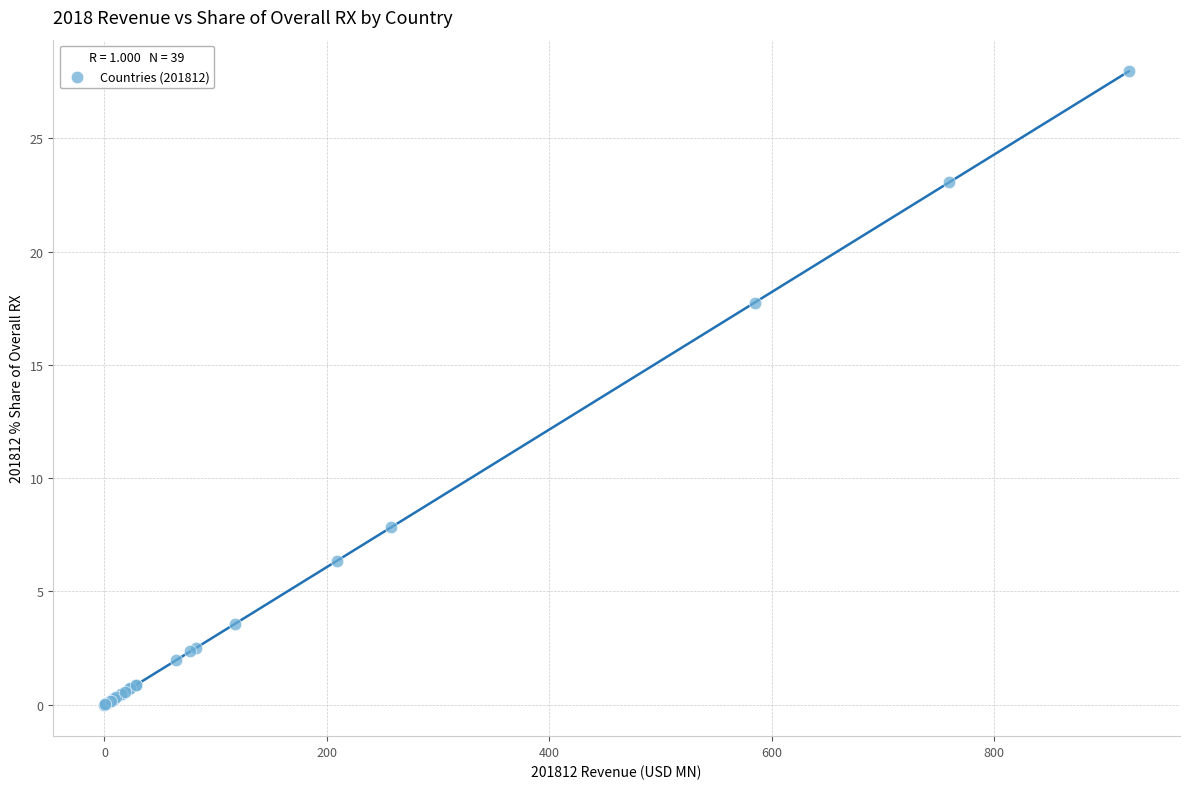

What Y value in the scatter plot is closest to 13?

17.8